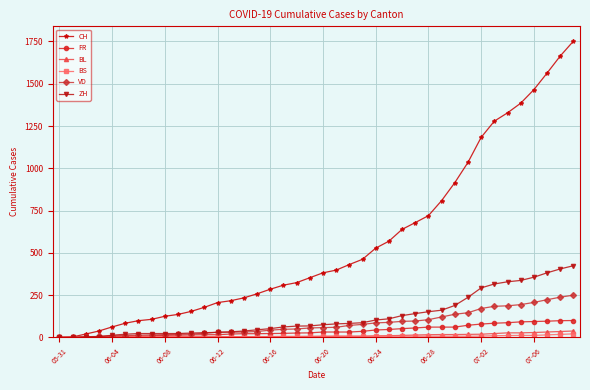

Does the chart have visible grid lines?

Yes